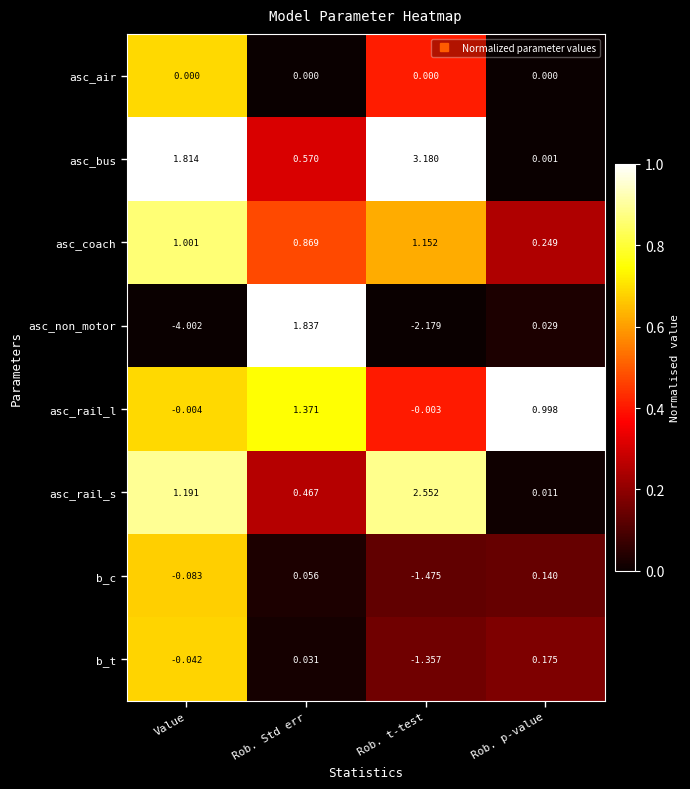

Between Value and Rob. t-test, which series saw the biggest shift?

asc_non_motor